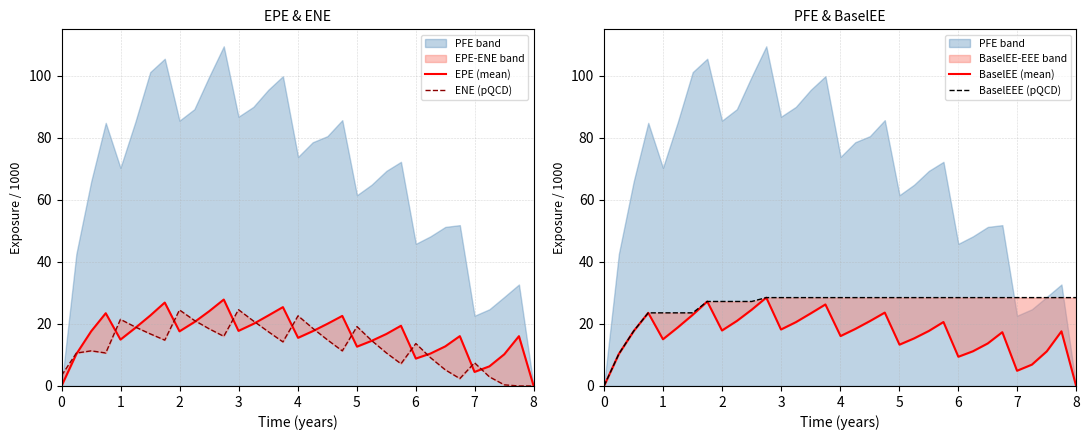

How many categories are shown in the chart?

33